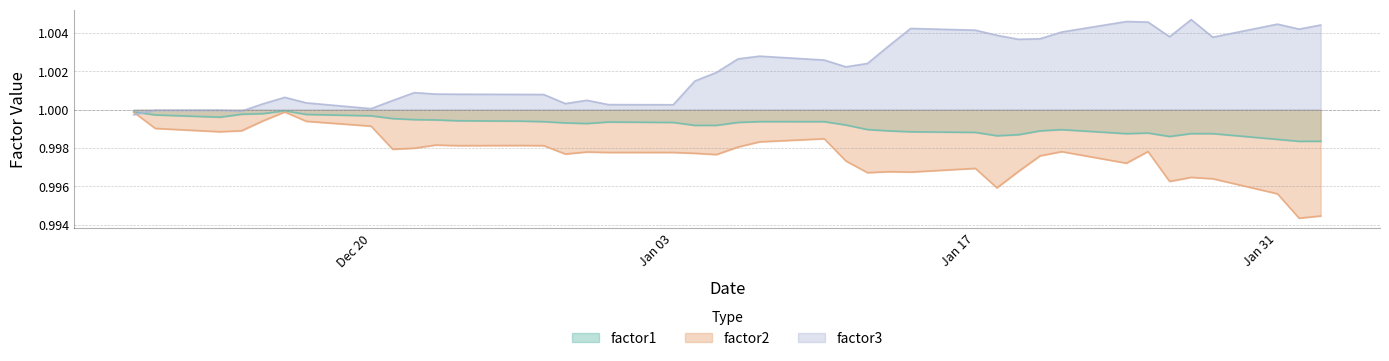

At how many categories does at least one series exceed 0?

40